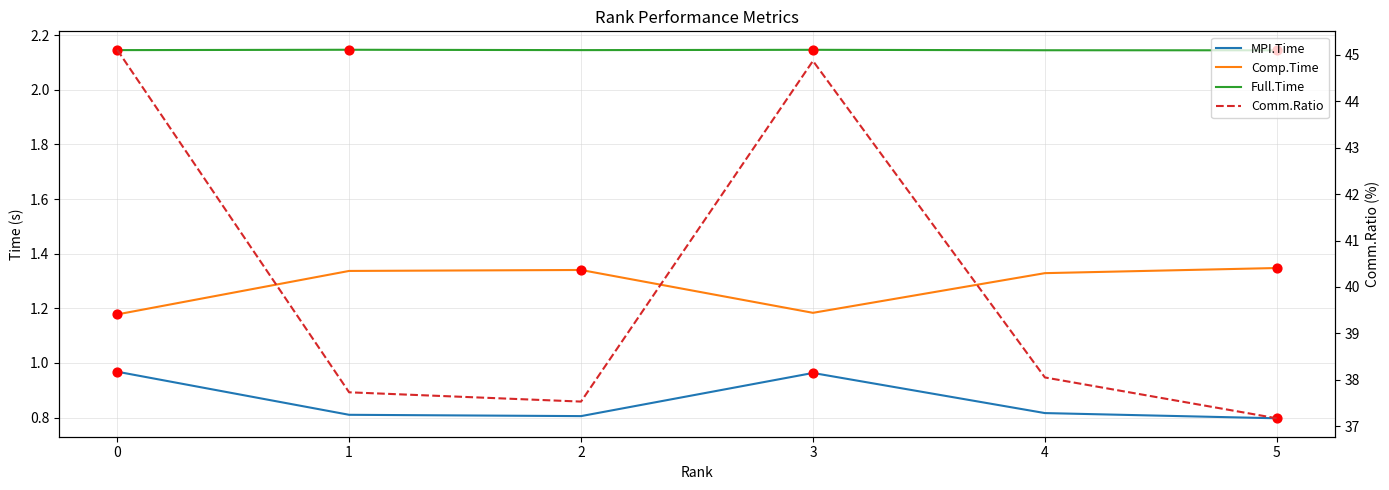

At how many categories does at least one series exceed 40?

2